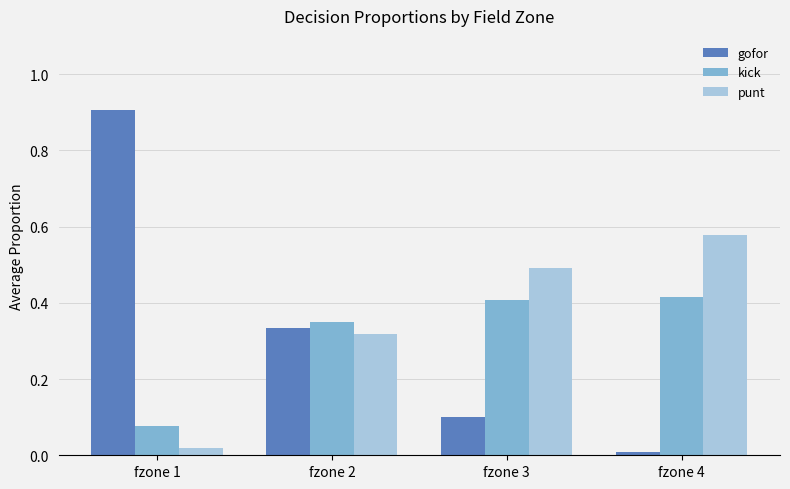

At which label is punt closest to 0?

fzone 1